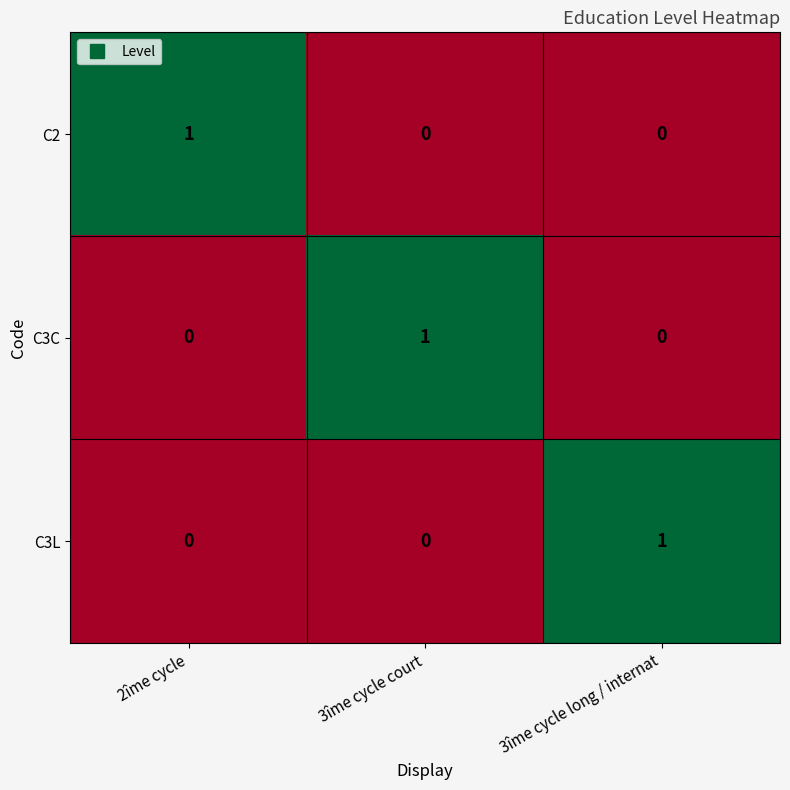

What is the total value across all series at 3îme cycle court?

1